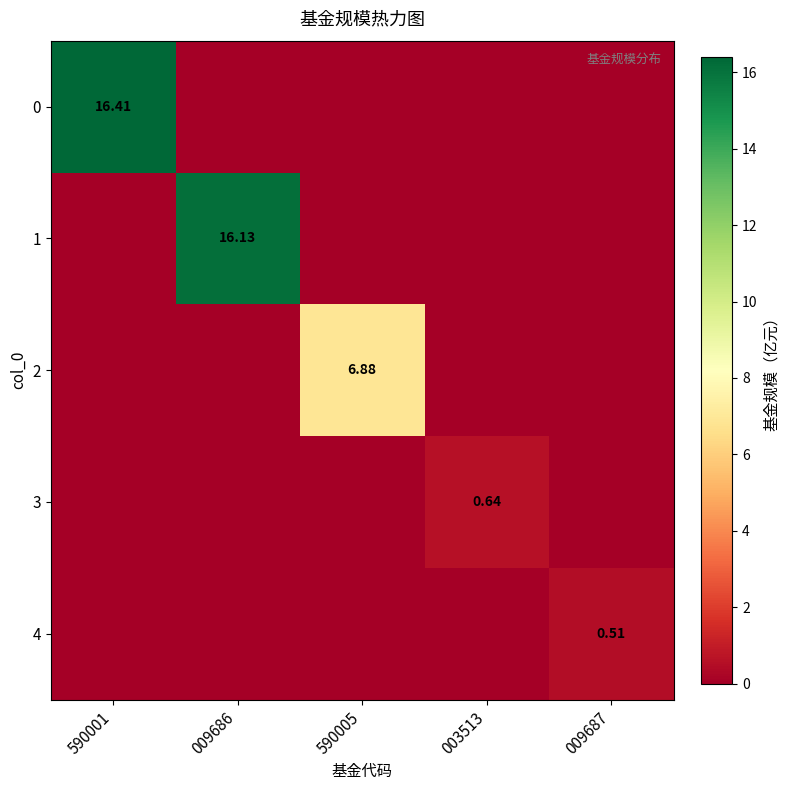

What is the maximum value for 2?

6.9